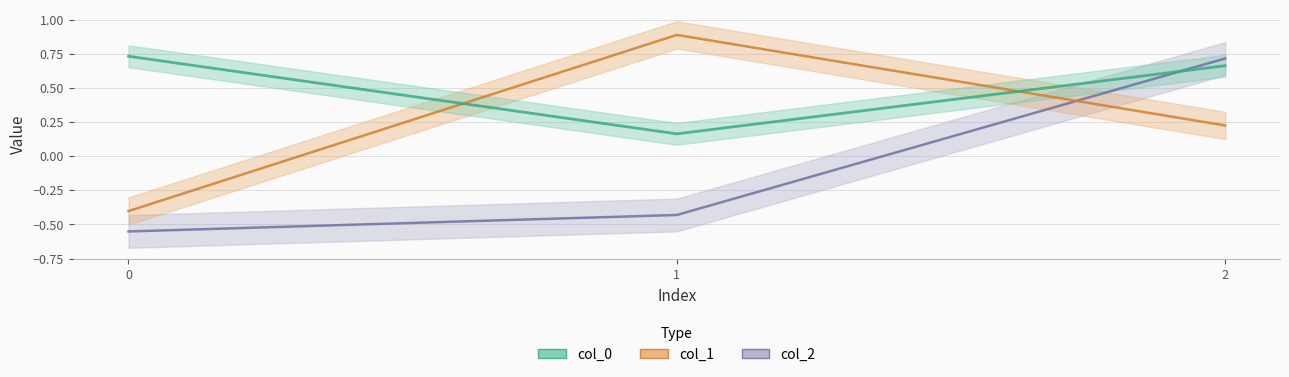

Reading left to right, extract all data points from this chart.

col_0: 0.7	0.2	0.7
col_1: -0.4	0.9	0.2
col_2: -0.6	-0.4	0.7